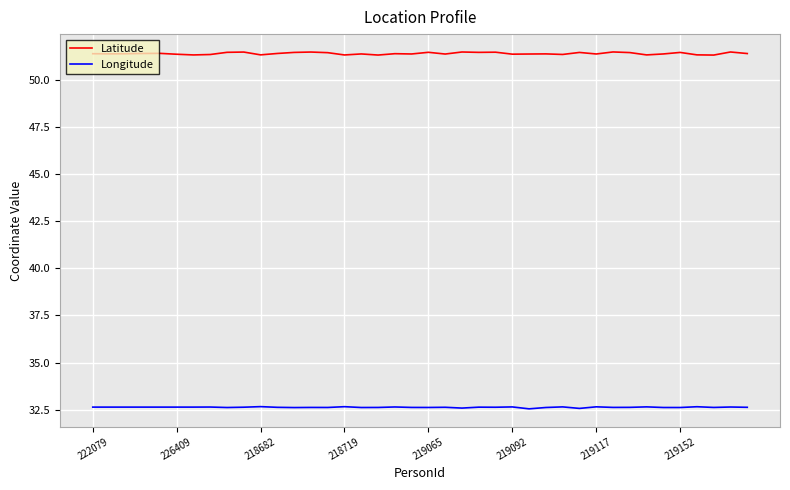

True or false: Latitude and Longitude intersect in this chart.

False